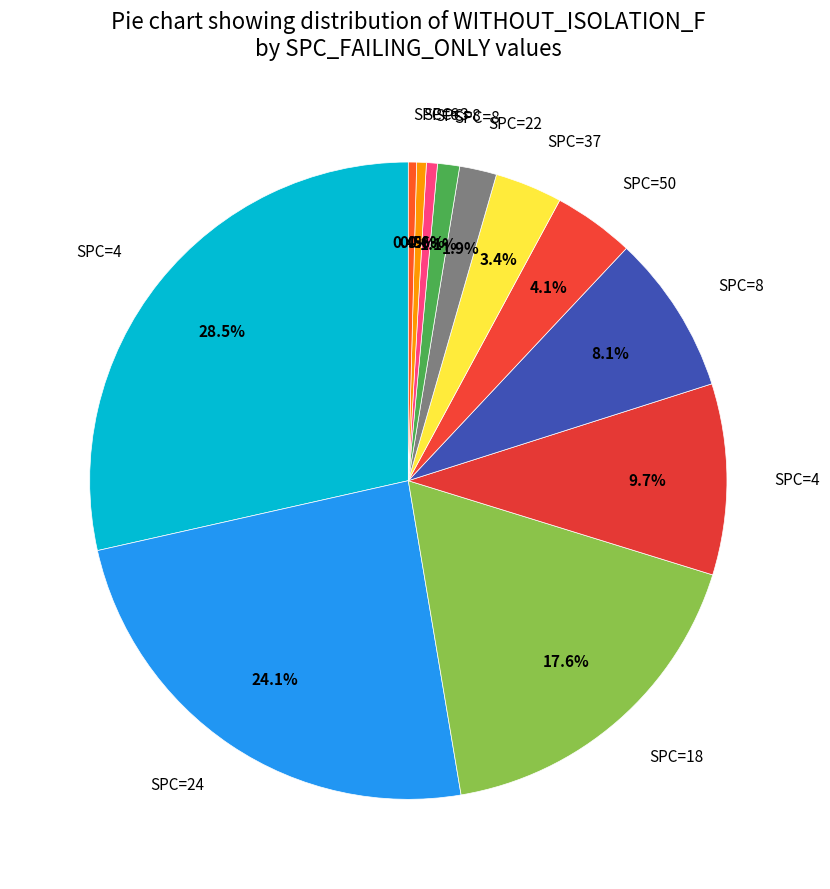

Is there any slice that represents more than half of the pie?

No